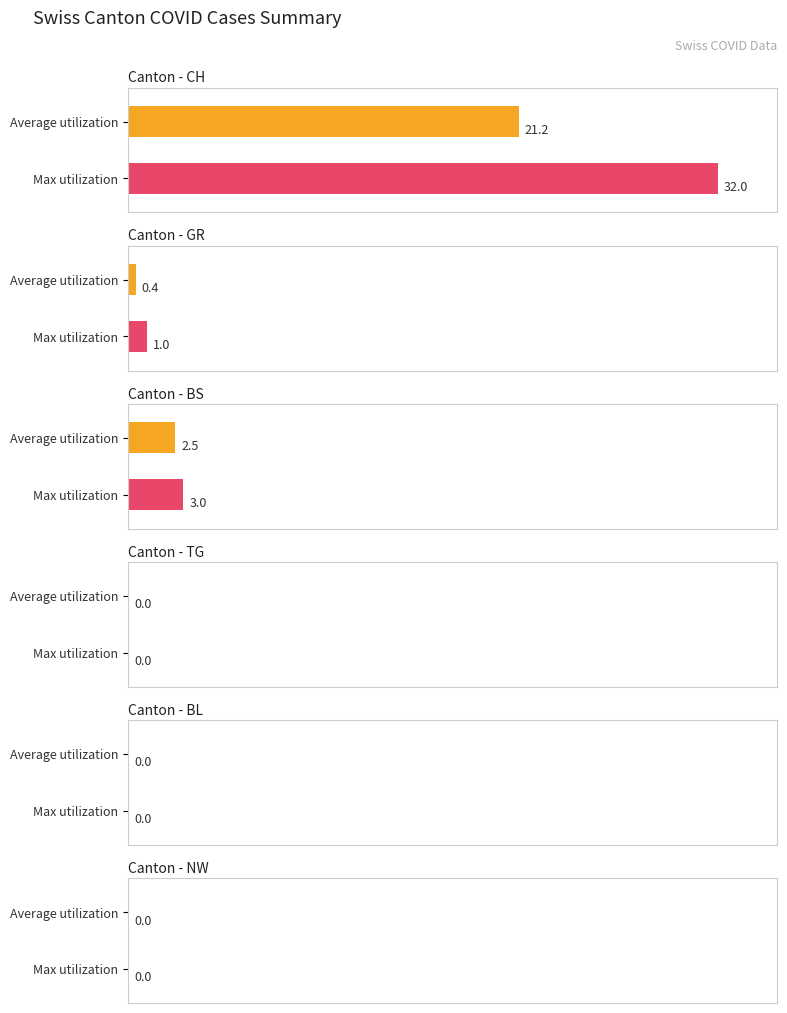

List the series in order of their peak value, lowest first.

TG, BL, NW, GR, BS, CH